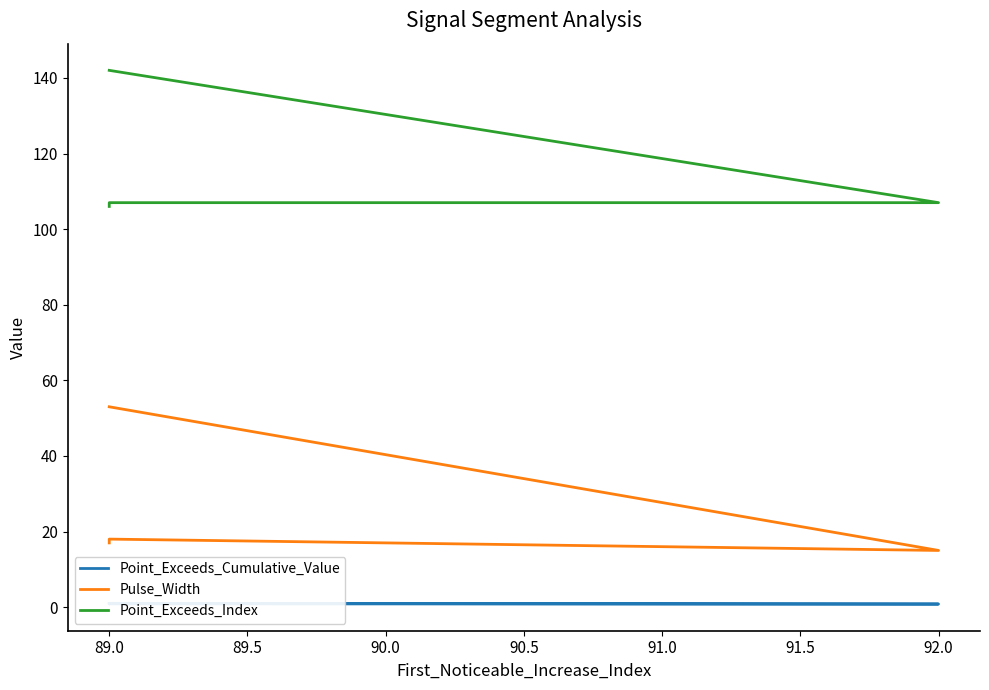

At 89.0, list the series in order from largest to smallest.

Point_Exceeds_Index, Pulse_Width, Point_Exceeds_Cumulative_Value